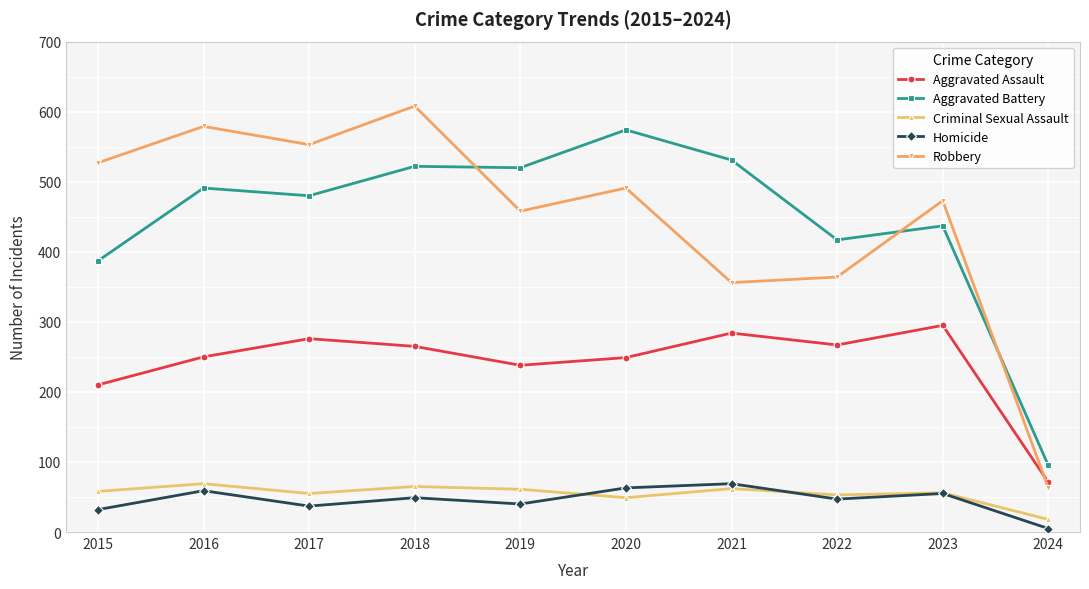

What is the difference between the maximum and minimum values in the Robbery series?

545